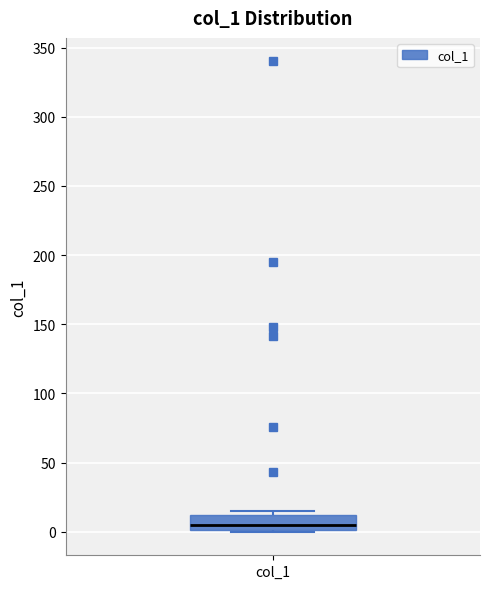

Read this box plot against the y-axis: the position of the median line, the range covered by the box, and the ends of both whiskers. The values are not printed on the chart, so give them approximately, as read against the axis.

median 5, box 0 to 10, whiskers 0 to 15